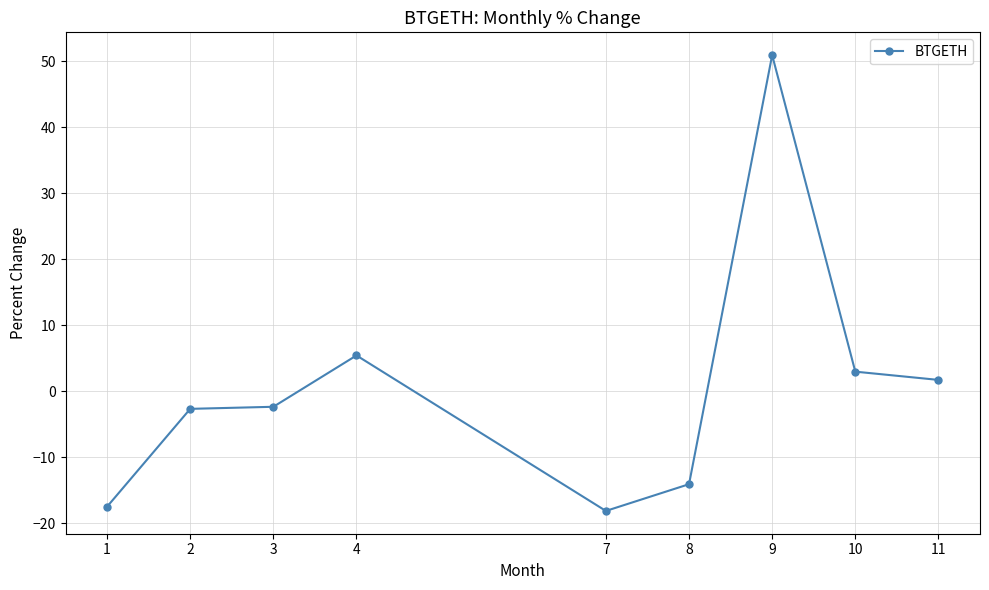

What is the difference between the second highest and second lowest values?

22.9